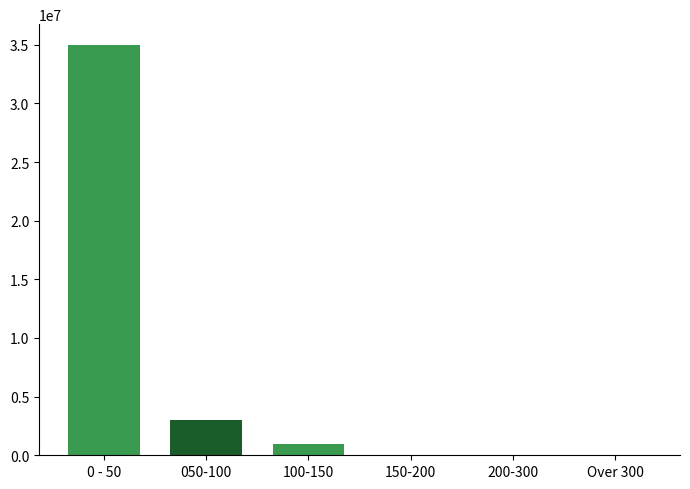

Reading right to left, what are all the values shown in this chart?

Over 300=0	200-300=0	150-200=0	100-150=1000000	050-100=3000000	0 - 50=35000000